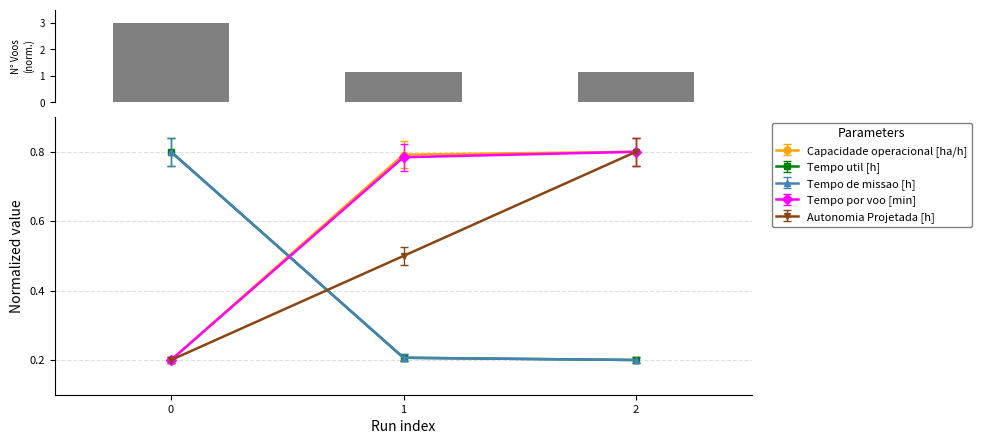

At 1, list the series in order from largest to smallest.

N° Voos, Tempo por voo [min], Capacidade operacional [ha/h], Autonomia Projetada [h], Tempo util [h], Tempo de missao [h]